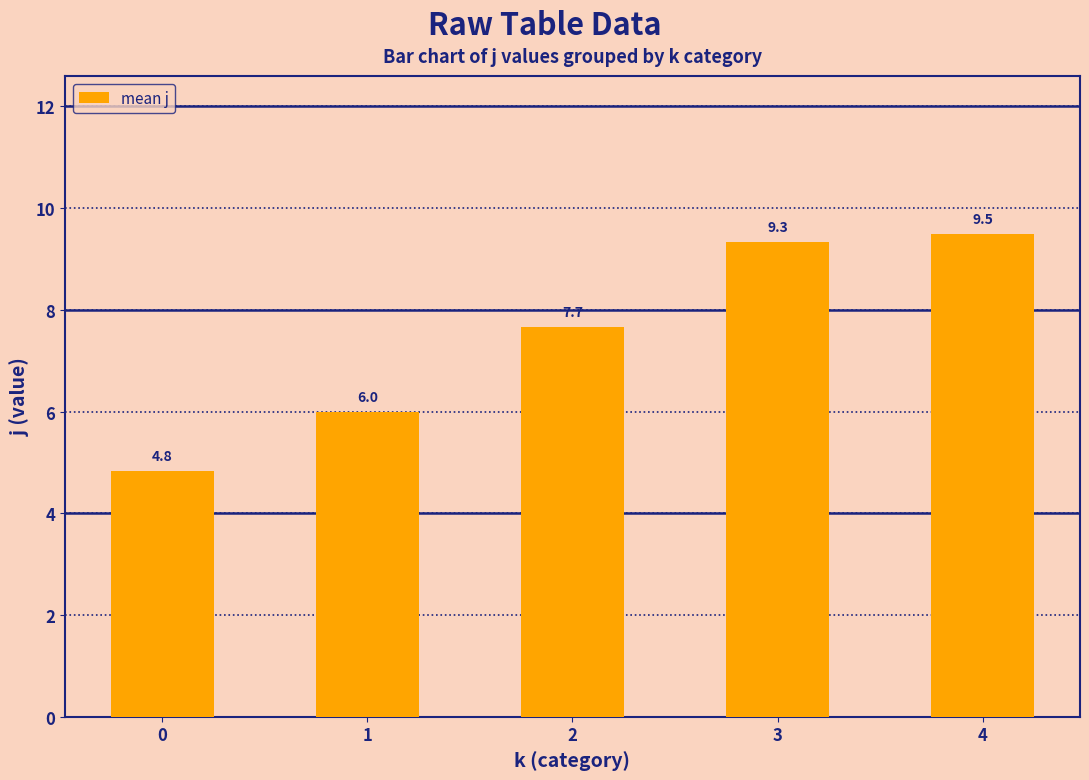

List the labels in order of value, largest first.

4, 3, 2, 1, 0